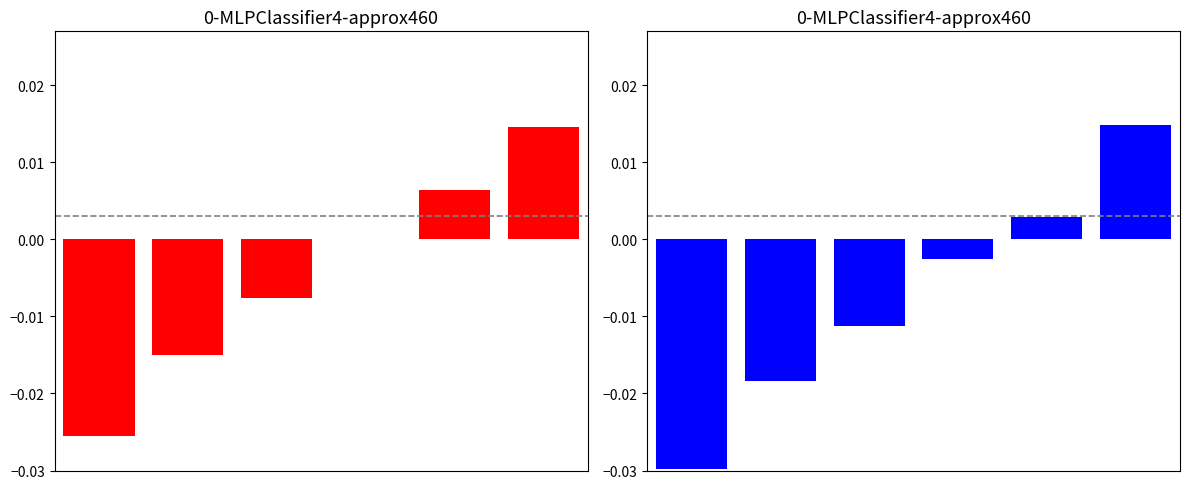

How many values in Min are above zero?

2